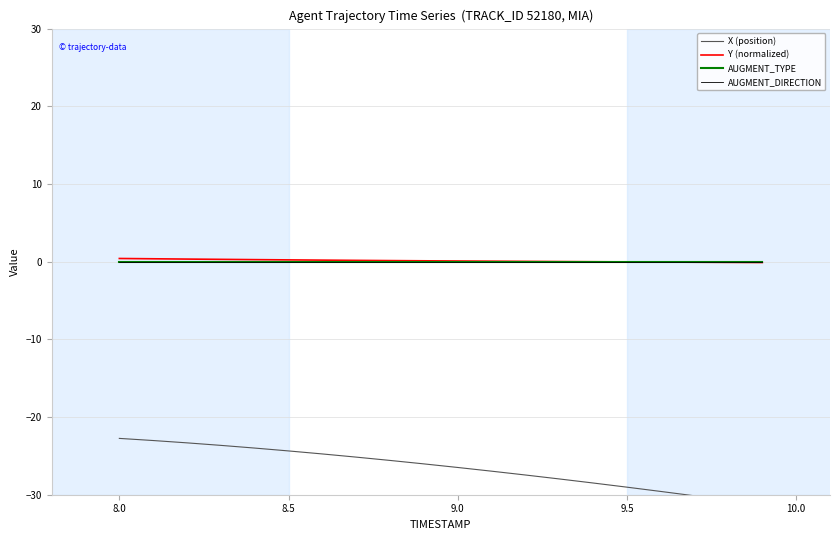

The value of Y (normalized) at 7 is 0.3. True or false?

False